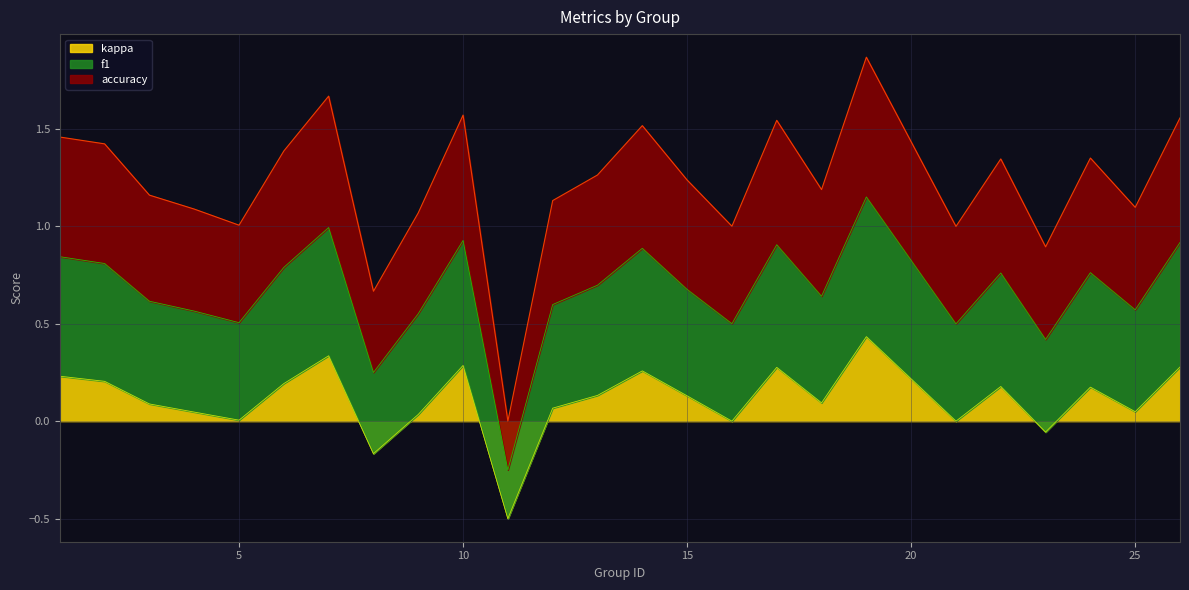

Where is kappa nearest to the value 0?

16